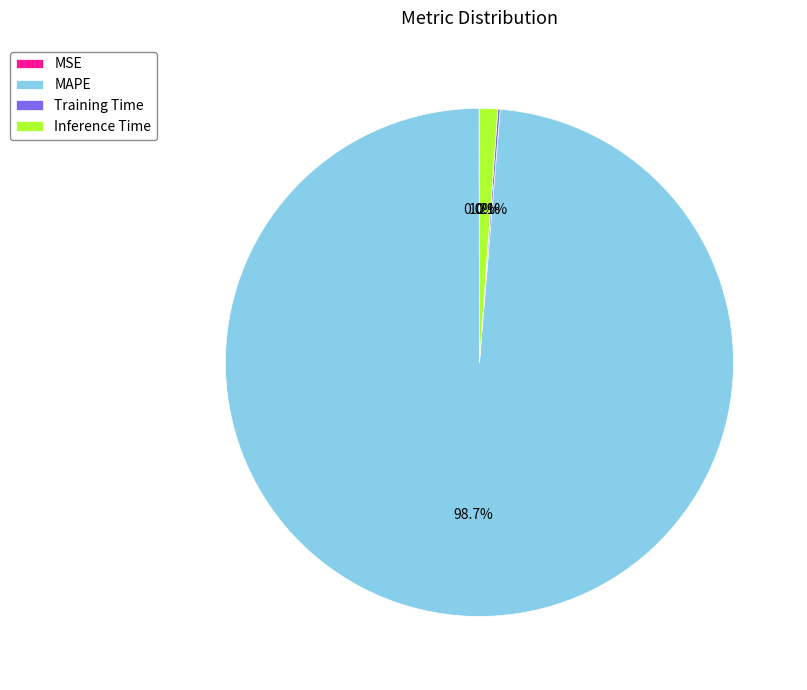

To the nearest percent, what is the average slice percentage?

25%